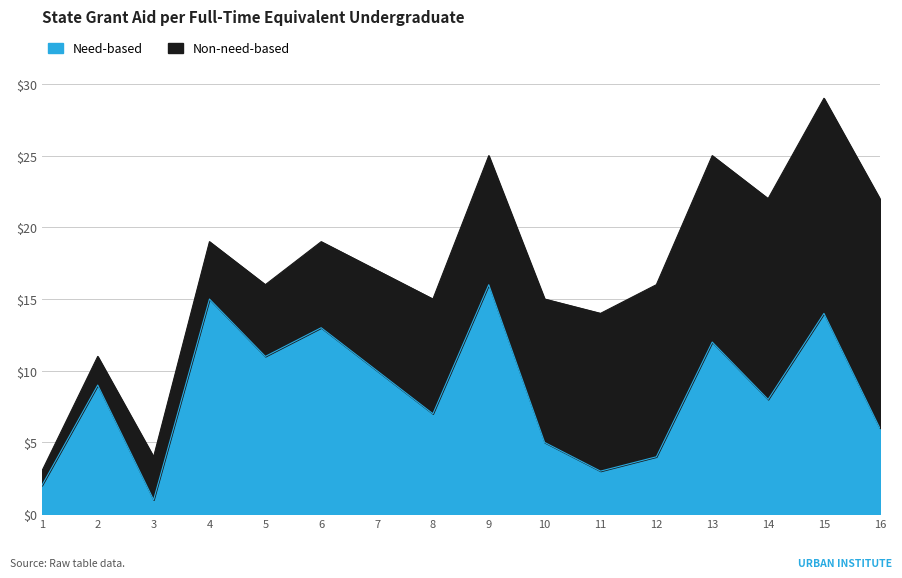

Reading right to left, extract all data points from this chart.

16=6	15=14	14=8	13=12	12=4	11=3	10=5	9=16	8=7	7=10	6=13	5=11	4=15	3=1	2=9	1=2